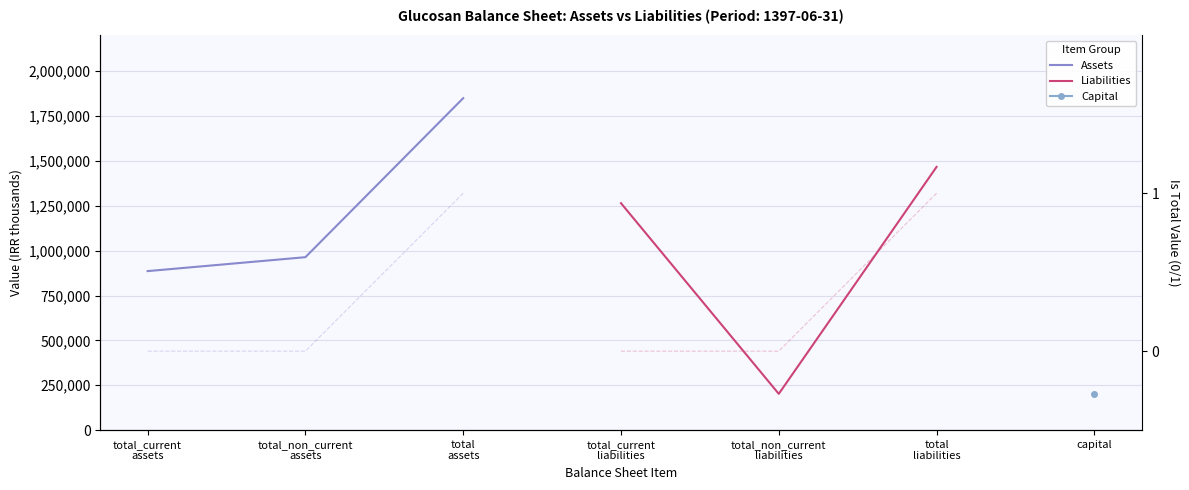

What is the difference between the second highest and minimum values in the Liabilities series?

1062410